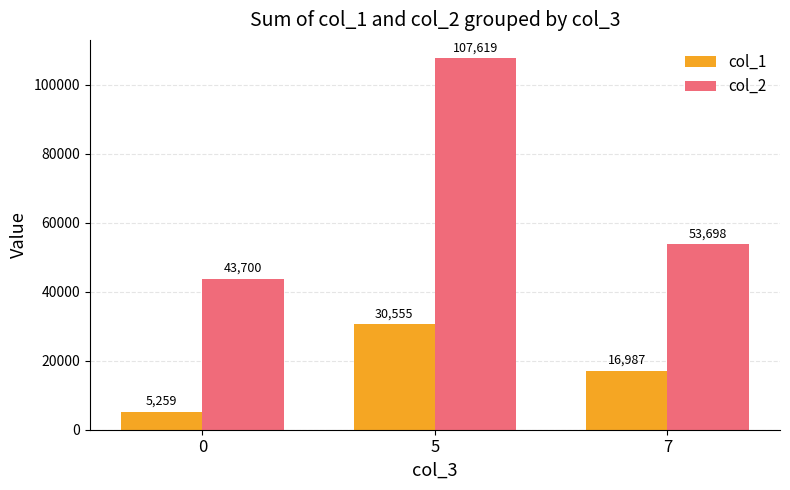

Reading left to right, extract all data points from this chart.

col_1: 0=5259	5=30555	7=16987
col_2: 0=43700	5=107619	7=53698